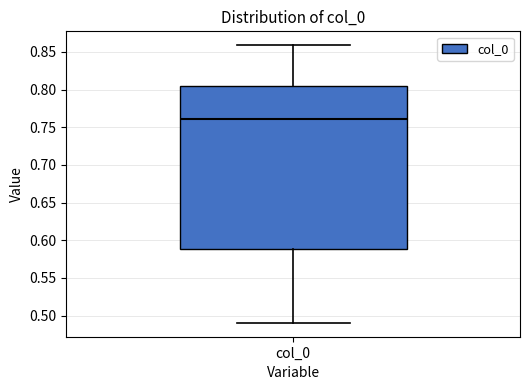

Transcribe this box plot: give where the median line is, the range the box spans, and where the two whiskers end, as read against the y-axis. The values are not printed on the chart, so give them approximately, as read against the axis.

median 0.760, box 0.590 to 0.805, whiskers 0.490 to 0.860